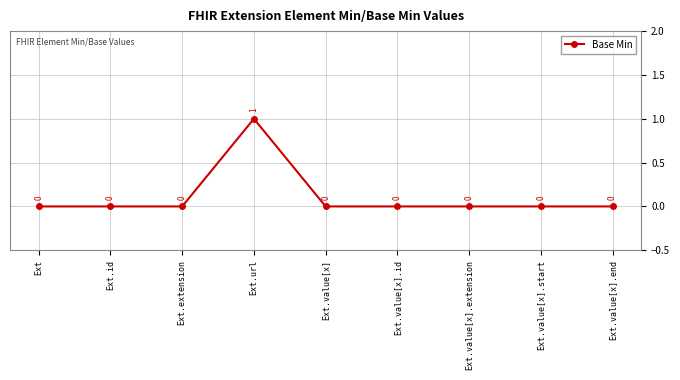

How many values are between 0 and 1?

9